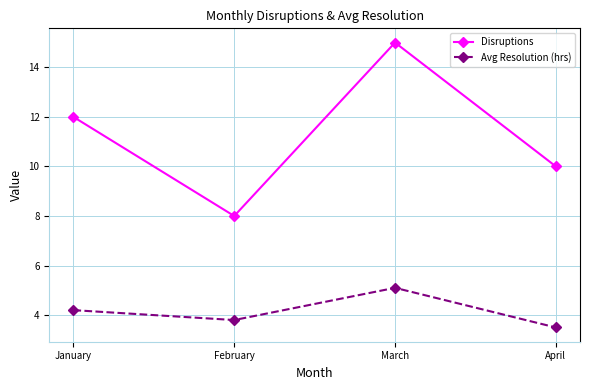

What is the minimum value for Disruptions?

8.0